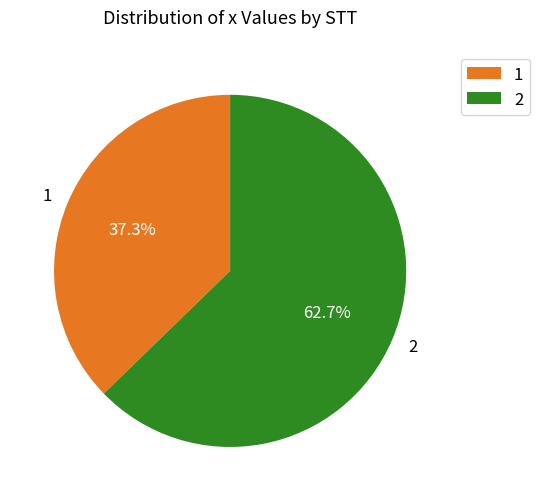

The 1 slice represents 37% of the pie. True or false?

True